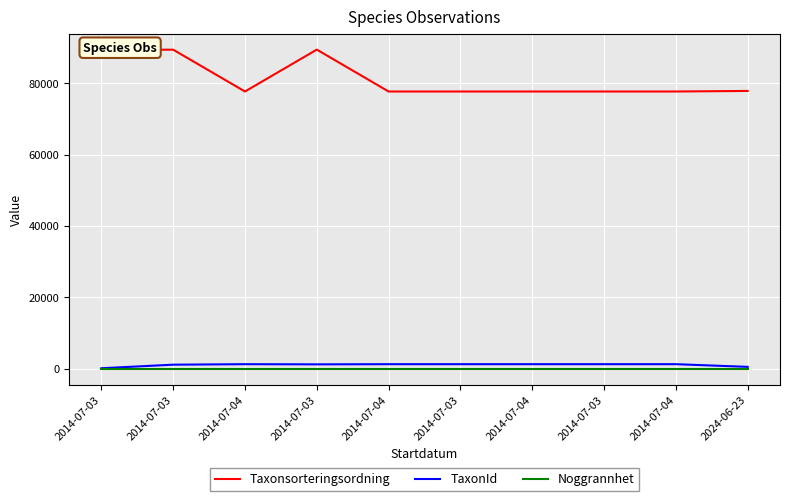

Is this an area chart (filled region under the line)?

No